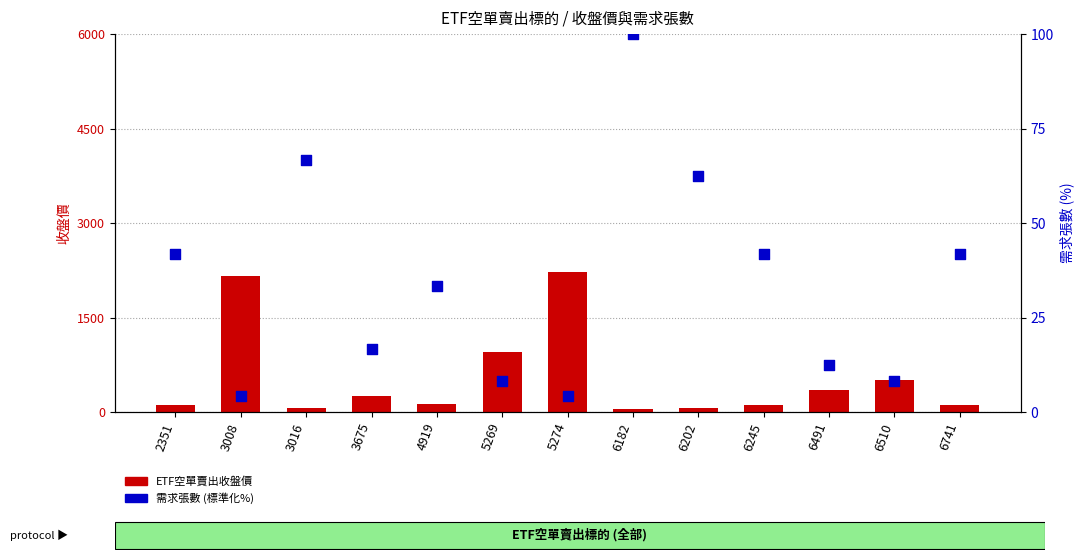

Is the value of ETF空單賣出收盤價 at 6202 greater than the value of 需求張數 (標準化%) at 4919?

Yes